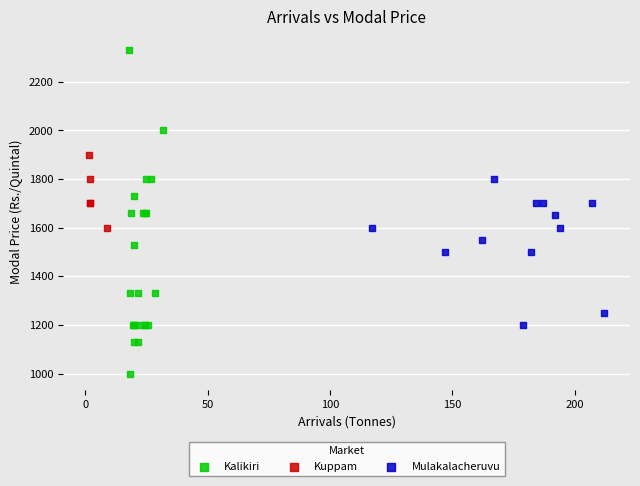

Which series contains the highest Y value?

Kalikiri